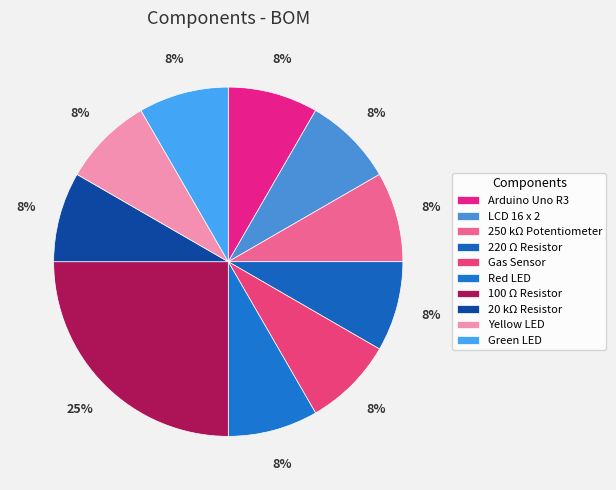

Which slice is the largest?

100 Ω Resistor